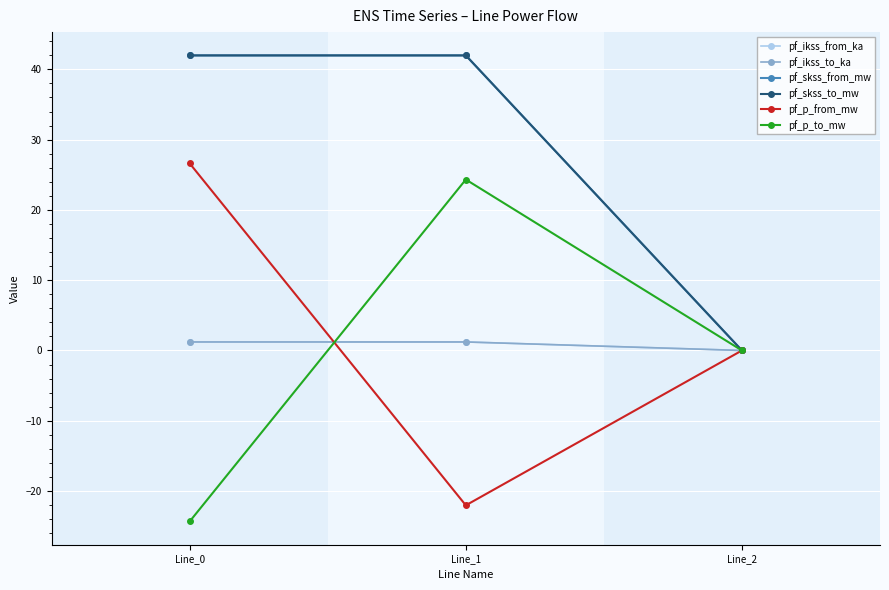

Reading right to left, what are all the values shown in this chart?

pf_ikss_from_ka: Line_2=0.0	Line_1=1.2	Line_0=1.2
pf_ikss_to_ka: Line_2=0.0	Line_1=1.2	Line_0=1.2
pf_skss_from_mw: Line_2=0.0	Line_1=42.0	Line_0=42.0
pf_skss_to_mw: Line_2=0.0	Line_1=42.0	Line_0=42.0
pf_p_from_mw: Line_2=0.0	Line_1=-22.0	Line_0=26.6
pf_p_to_mw: Line_2=0.0	Line_1=24.3	Line_0=-24.3